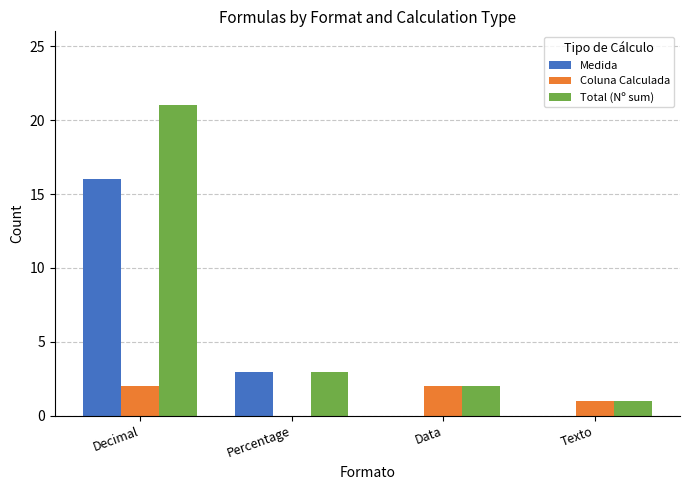

Reading left to right, what are all the values shown in this chart?

Medida: 16	3	0	0
Coluna Calculada: 2	0	2	1
Total (Nº sum): 21	3	2	1